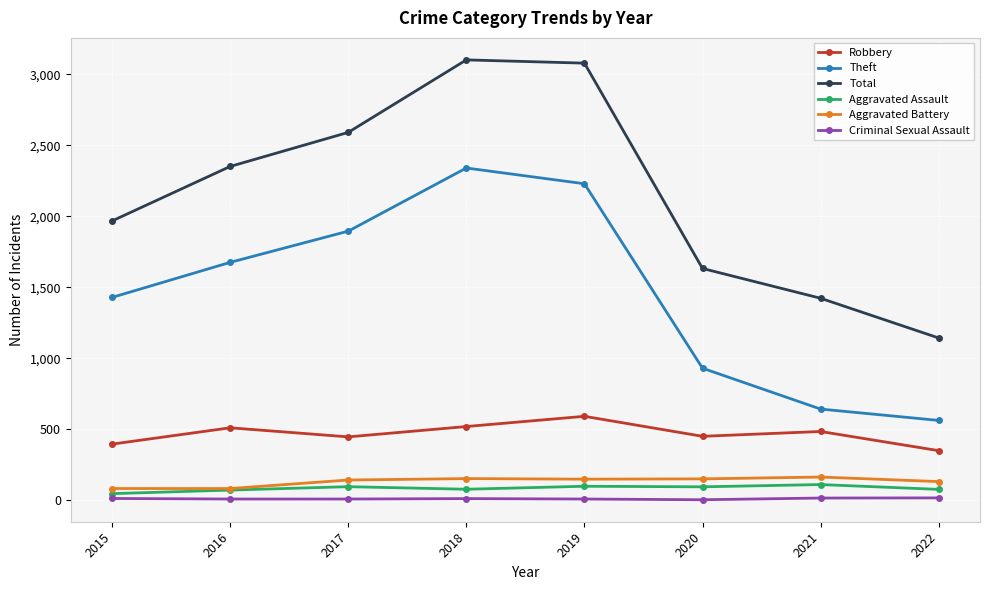

What is the approximate value of Theft at 2019?

2230